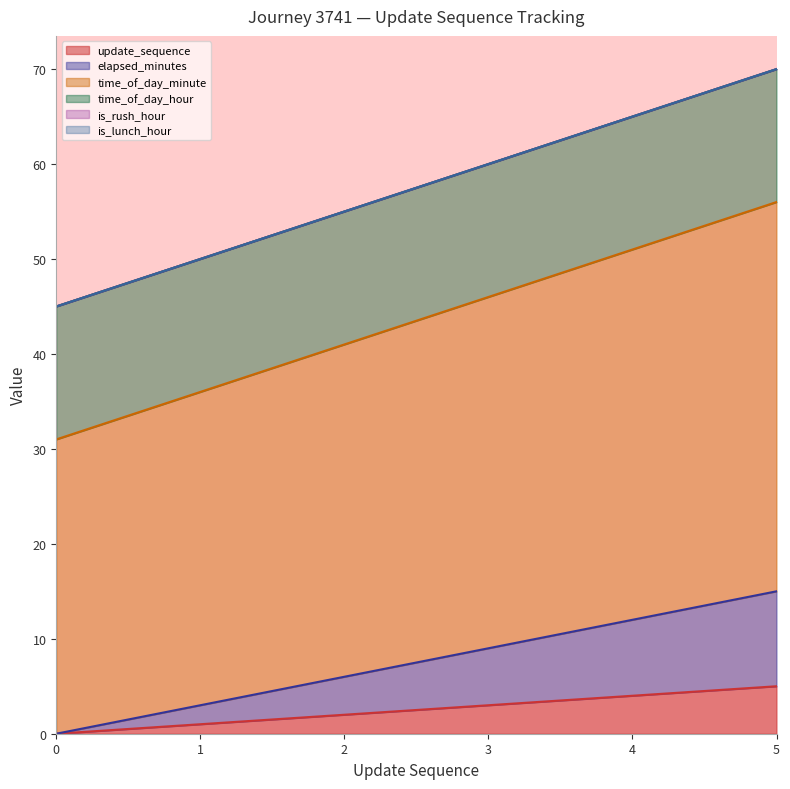

Which category has the highest value in the time_of_day_minute series?

5